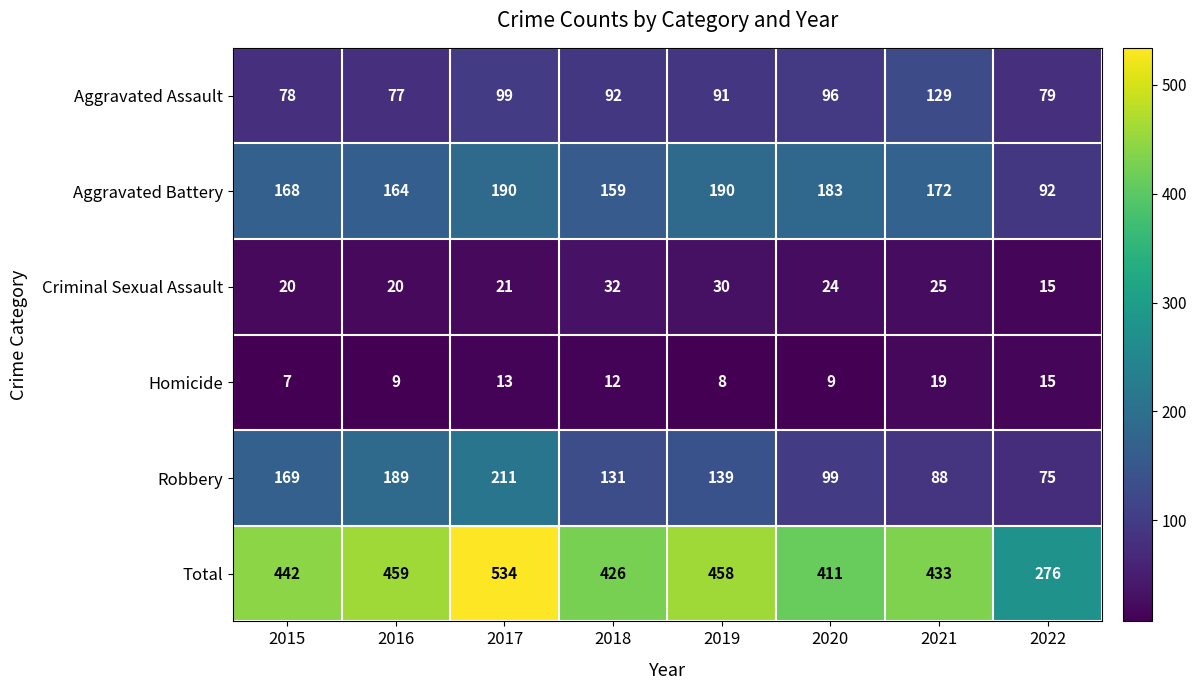

What is the spread (max minus min) of values at 2021?

414